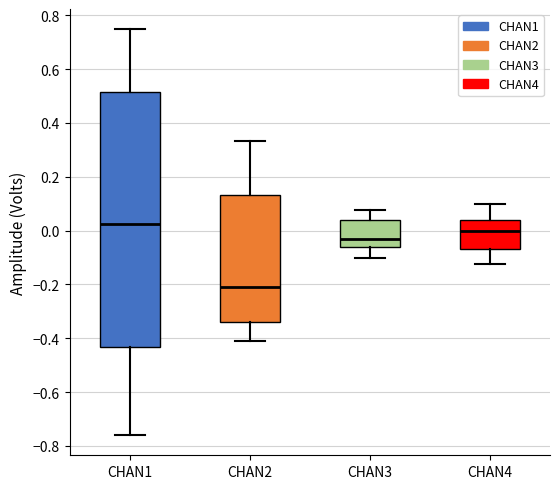

Reading left to right, read every box against the y-axis: the position of its median line, the range the box covers, and the ends of its whiskers. The values are not printed on the chart, so give them approximately, as read against the axis.

CHAN1: median 0.02, box -0.44 to 0.52, whiskers -0.76 to 0.74
CHAN2: median -0.20, box -0.34 to 0.14, whiskers -0.42 to 0.34
CHAN3: median -0.04, box -0.06 to 0.04, whiskers -0.10 to 0.08
CHAN4: median 0.00, box -0.06 to 0.04, whiskers -0.12 to 0.10